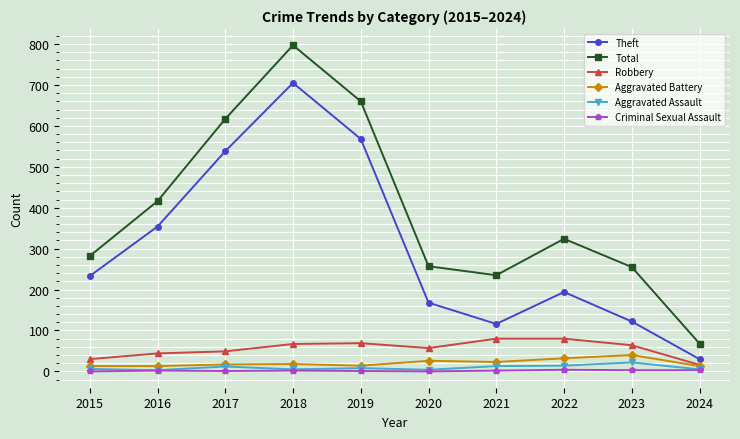

Which series has the largest range (max minus min)?

Total